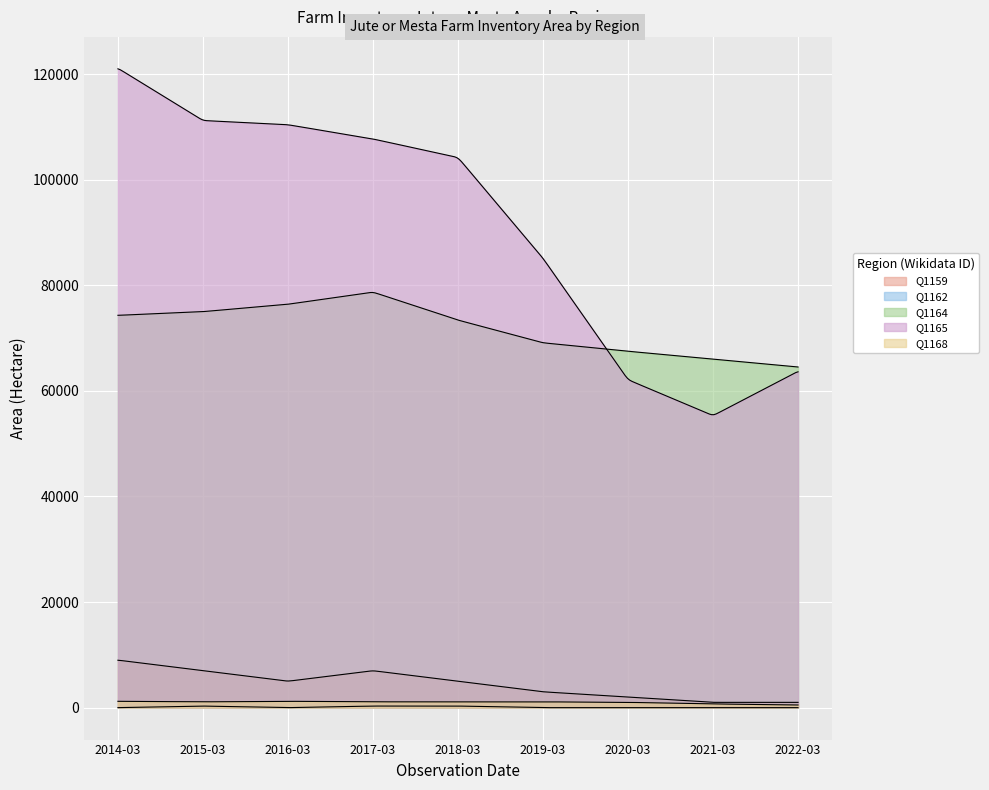

Which series has the largest total across all categories?

Q1165